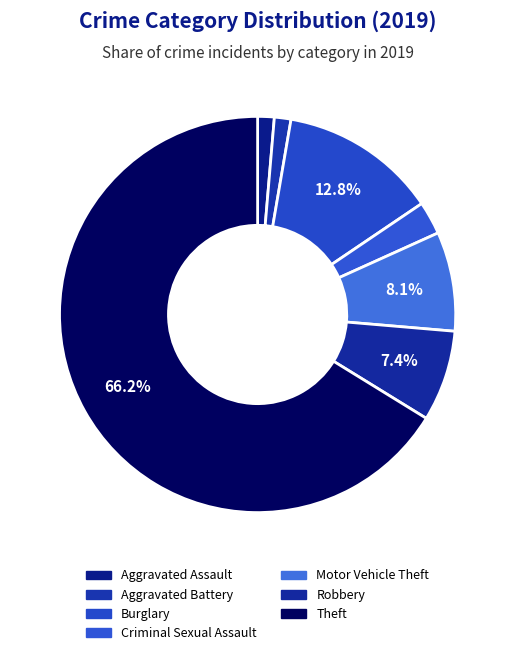

To the nearest percent, what is the combined percentage of Burglary and Robbery?

20%